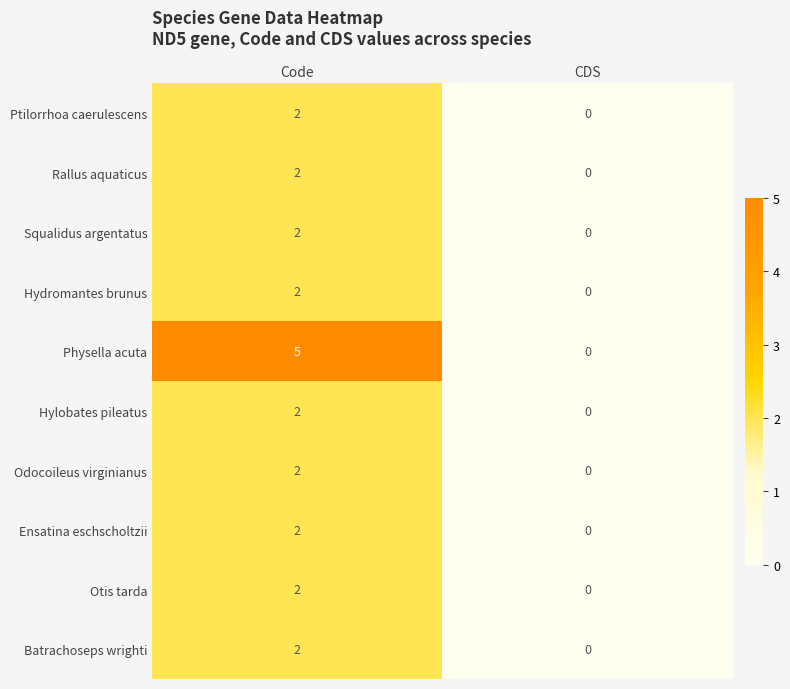

At which label does Otis tarda reach its peak?

Code